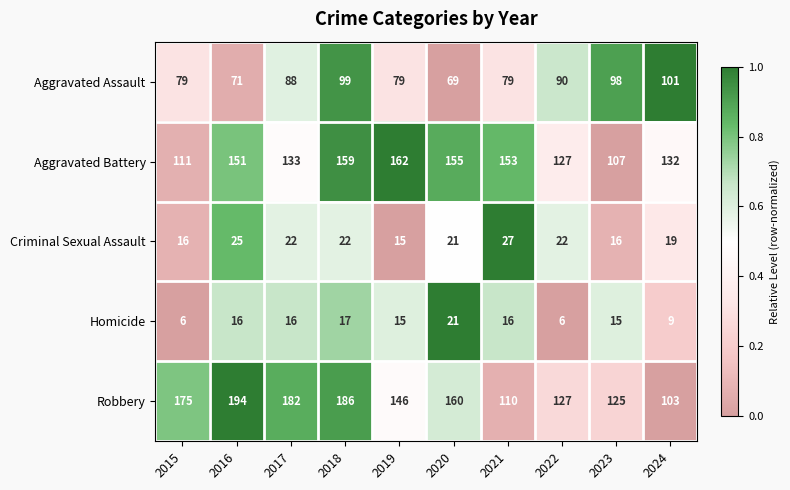

At how many categories does at least one series exceed 147?

7